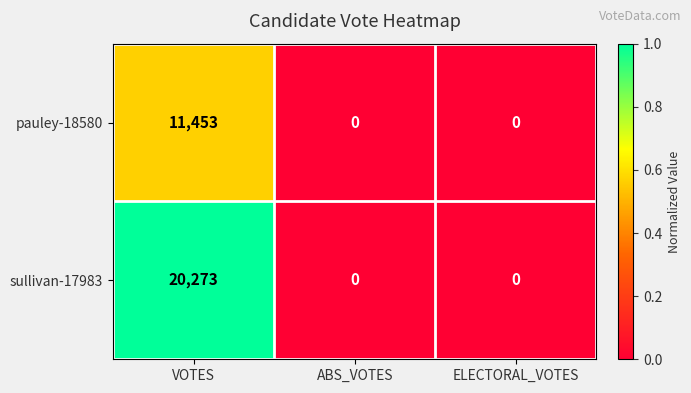

True or false: sullivan-17983 has a value of 20273 at VOTES.

True